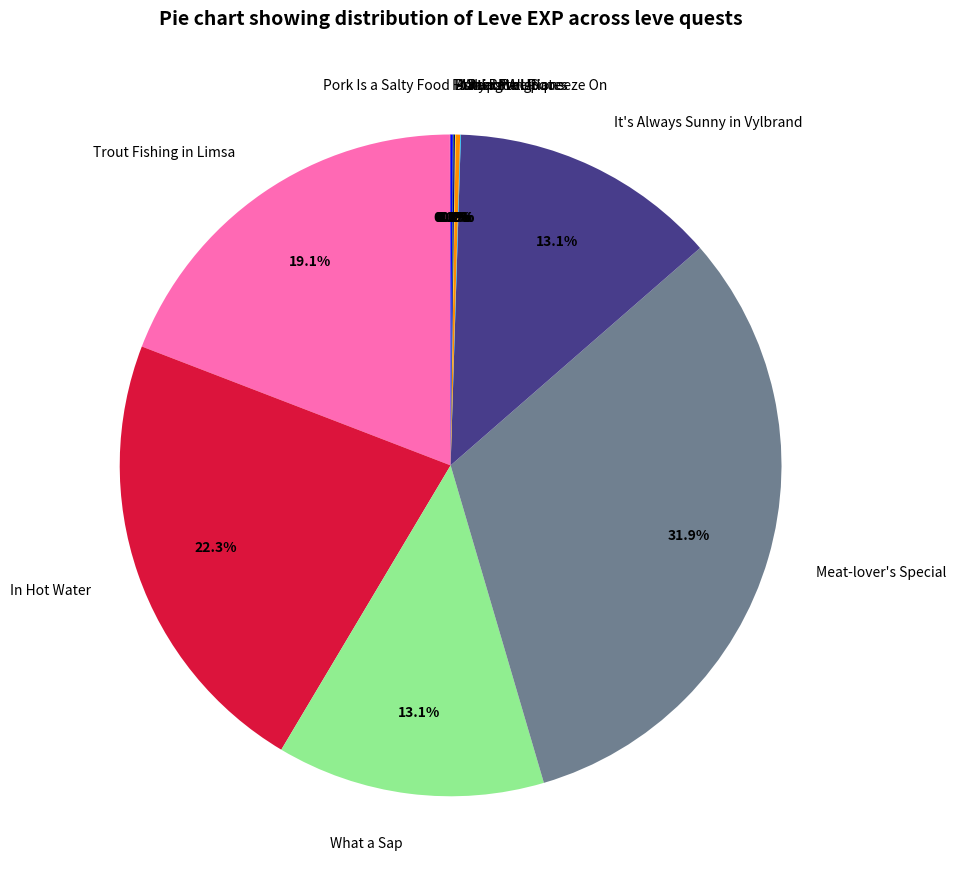

How much of the chart is everything except Trout Fishing in Limsa?

80.9%